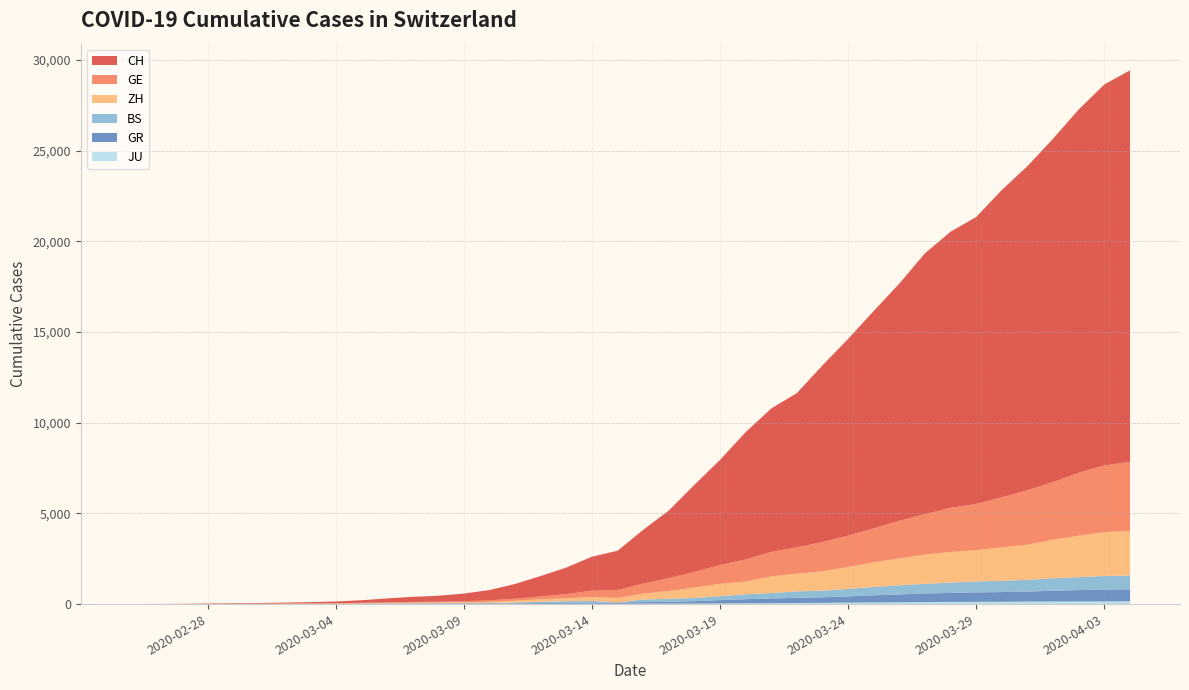

Reading left to right, what are all the values shown in this chart?

CH: 0=0	1=4	2=8	3=20	4=30	5=36	6=50	7=69	8=97	9=142	10=219	11=280	12=327	13=419	14=570	15=807	16=1125	17=1463	18=1870	19=2165	20=2959	21=3727	22=4807	23=5794	24=7021	25=7911	26=8505	27=9745	28=10849	29=11989	30=13080	31=14383	32=15224	33=15826	34=16946	35=17871	36=18935	37=20029	38=21006	39=21582
GE: 0=0	1=1	2=1	3=5	4=9	5=10	6=11	7=14	8=16	9=20	10=30	11=43	12=45	13=60	14=80	15=114	16=155	17=227	18=351	19=435	20=556	21=710	22=863	23=1041	24=1211	25=1349	26=1452	27=1610	28=1728	29=1869	30=2072	31=2230	32=2435	33=2546	34=2760	35=3002	36=3179	37=3468	38=3677	39=3815
ZH: 0=0	1=0	2=2	3=2	4=6	5=7	6=10	7=13	8=15	9=23	10=29	11=34	12=40	13=49	14=62	15=101	16=140	17=163	18=218	19=250	20=326	21=429	22=568	23=679	24=711	25=919	26=978	27=1067	28=1213	29=1358	30=1490	31=1617	32=1691	33=1723	34=1849	35=1937	36=2126	37=2290	38=2418	39=2451
BS: 0=0	1=0	2=1	3=1	4=1	5=1	6=1	7=3	8=3	9=8	10=15	11=21	12=24	13=28	14=33	15=49	16=73	17=92	18=100	19=0	20=143	21=164	22=181	23=220	24=270	25=297	26=356	27=374	28=410	29=462	30=501	31=530	32=569	33=605	34=617	35=653	36=687	37=714	38=754	39=767
GR: 0=0	1=2	2=2	3=6	4=6	5=6	6=9	7=9	8=12	9=14	10=16	11=17	12=18	13=18	14=22	15=31	16=43	17=53	18=56	19=71	20=84	21=101	22=128	23=182	24=226	25=258	26=284	27=300	28=343	29=393	30=433	31=474	32=495	33=519	34=535	35=547	36=592	37=622	38=649	39=657
JU: 0=0	1=0	2=1	3=1	4=1	5=1	6=1	7=2	8=2	9=4	10=4	11=5	12=5	13=7	14=7	15=7	16=12	17=17	18=18	19=19	20=25	21=29	22=32	23=36	24=44	25=54	26=61	27=69	28=82	29=92	30=100	31=114	32=119	33=127	34=128	35=140	36=145	37=149	38=149	39=154